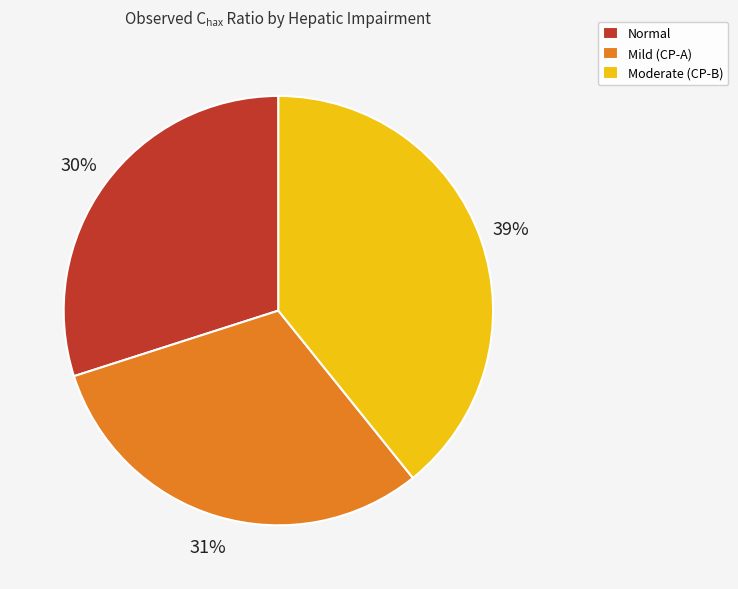

Is it true that Normal is 30% of the pie?

True